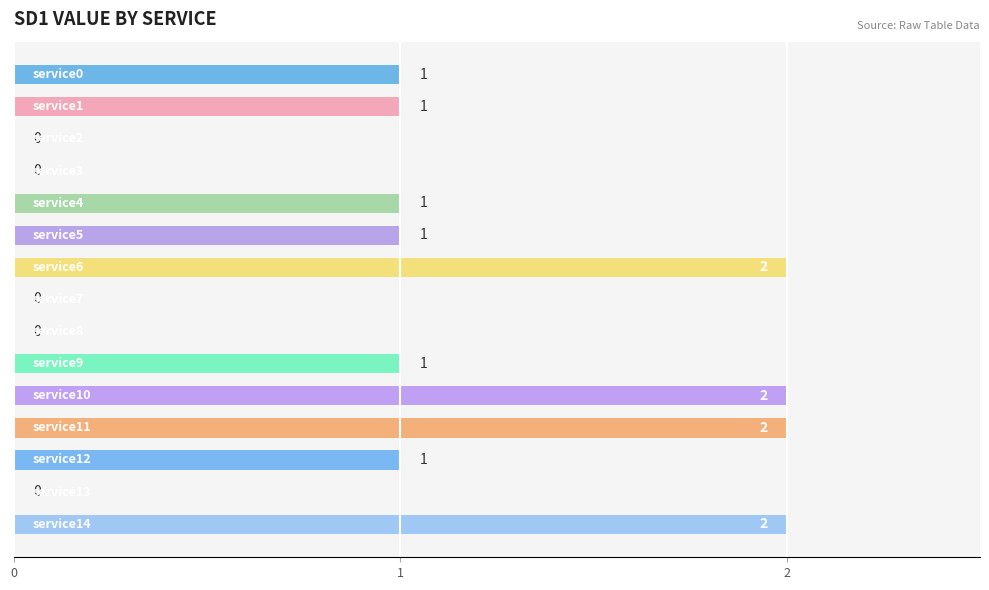

What is the sum of all values?

14